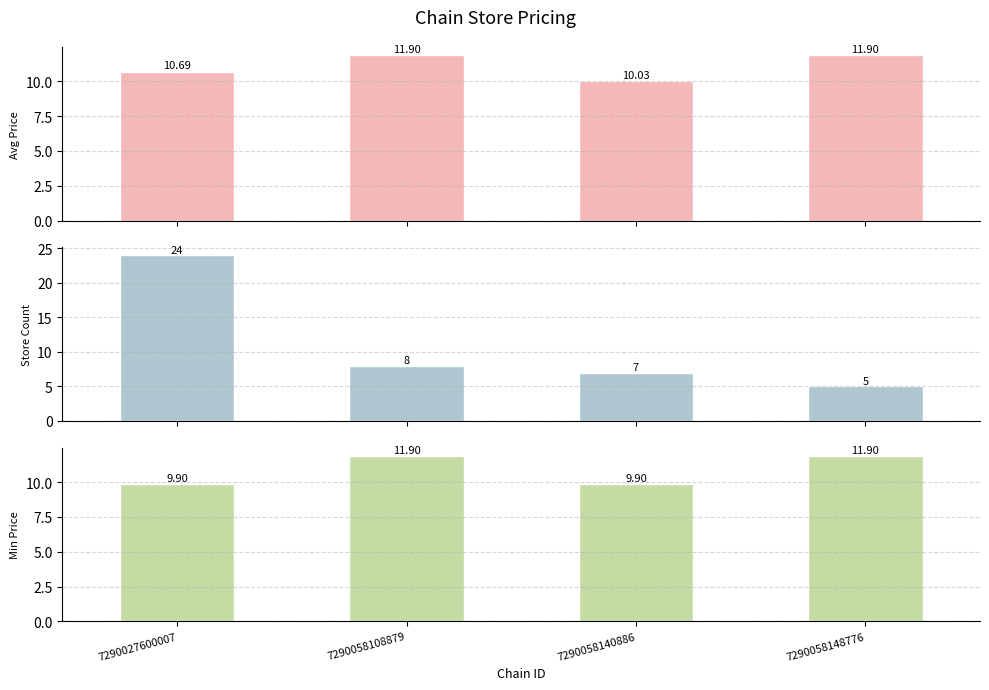

At which label does avg_price reach its peak?

7290058108879